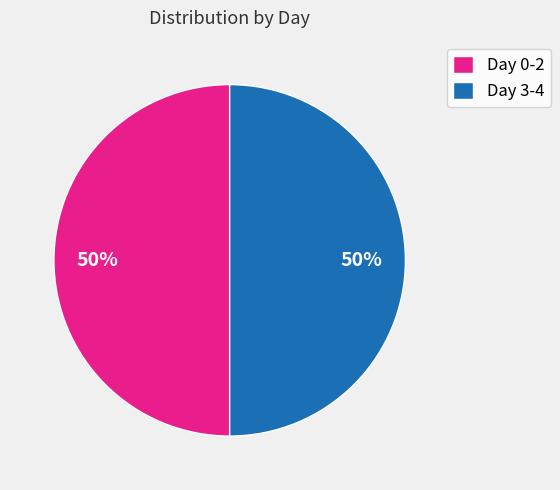

True or false: Day 0-2 accounts for 55% of the total.

False